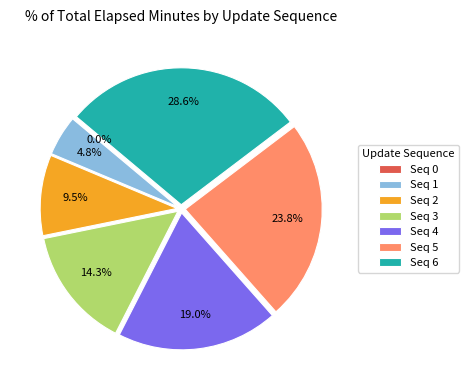

How much of the chart is everything except Seq 6?

71.4%